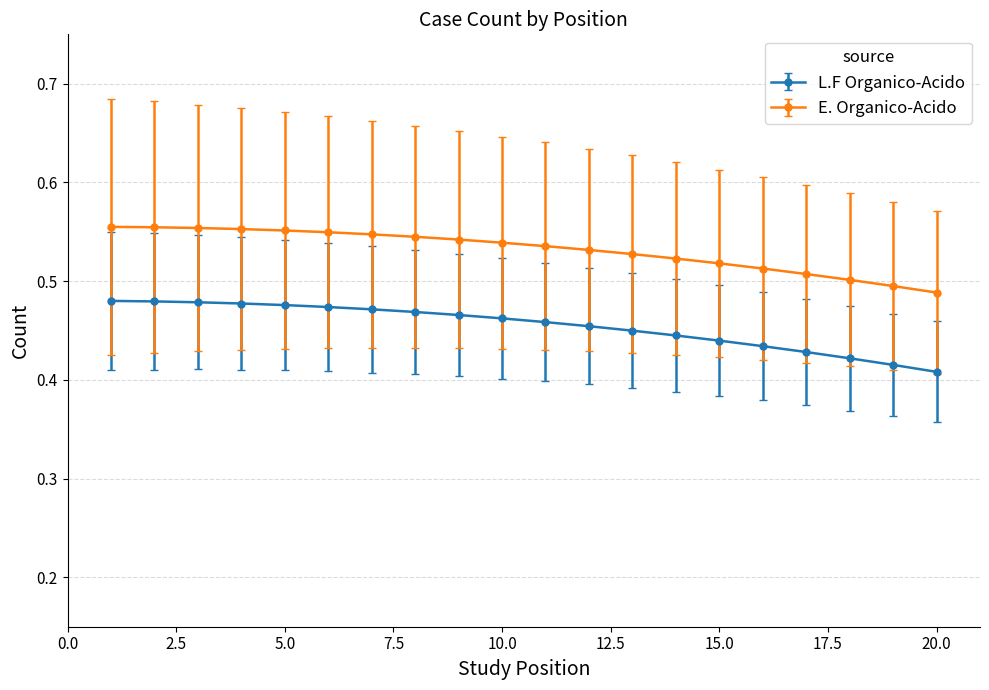

How many E. Organico-Acido values are between 0 and 1?

20